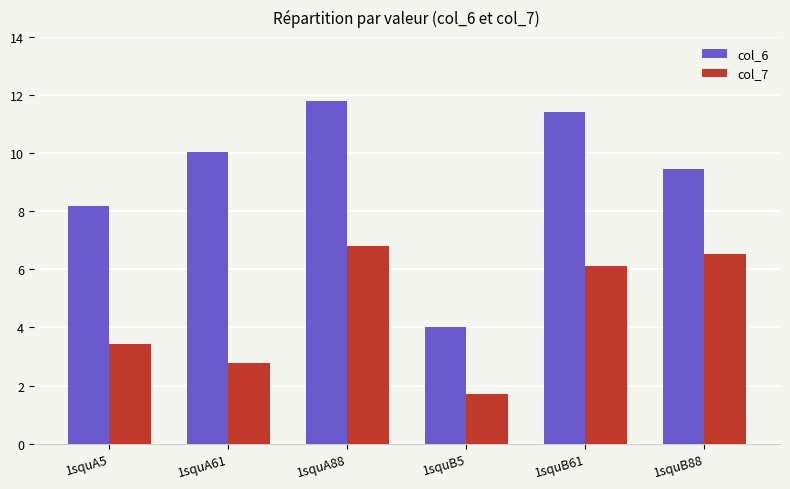

The col_7 series shows 6.8 at 1squA88. True or false?

True